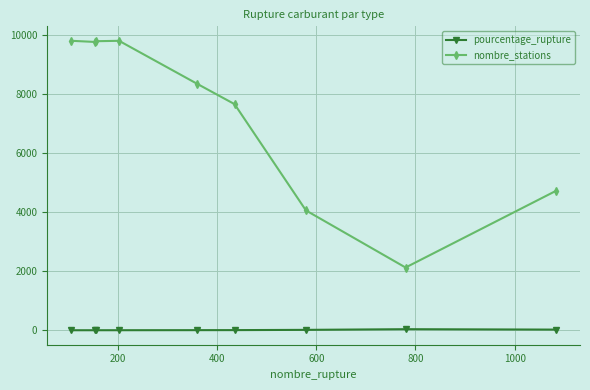

What is the lowest value of the nombre_stations series?

2125.0